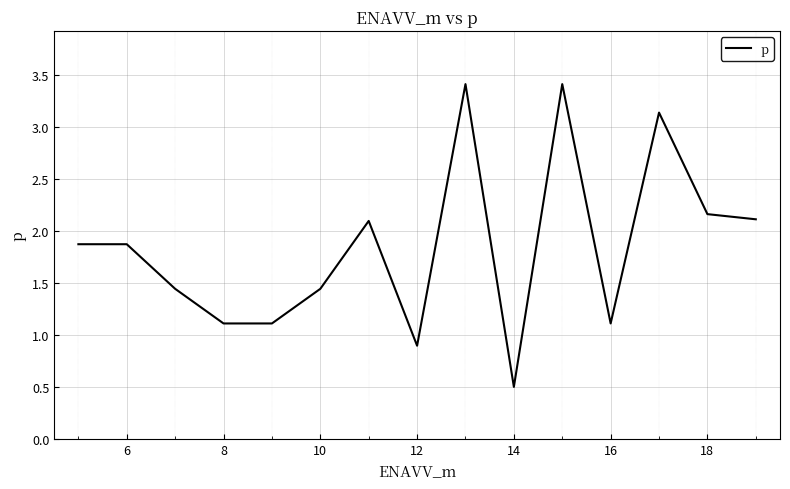

What is the greatest value displayed?

3.4